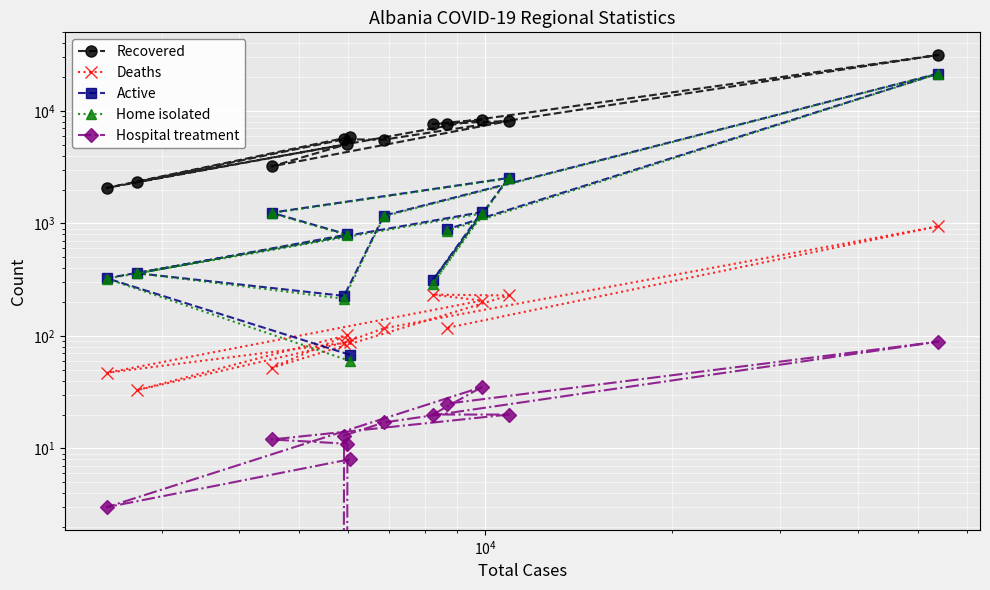

How many values in the Active series are below 889?

6